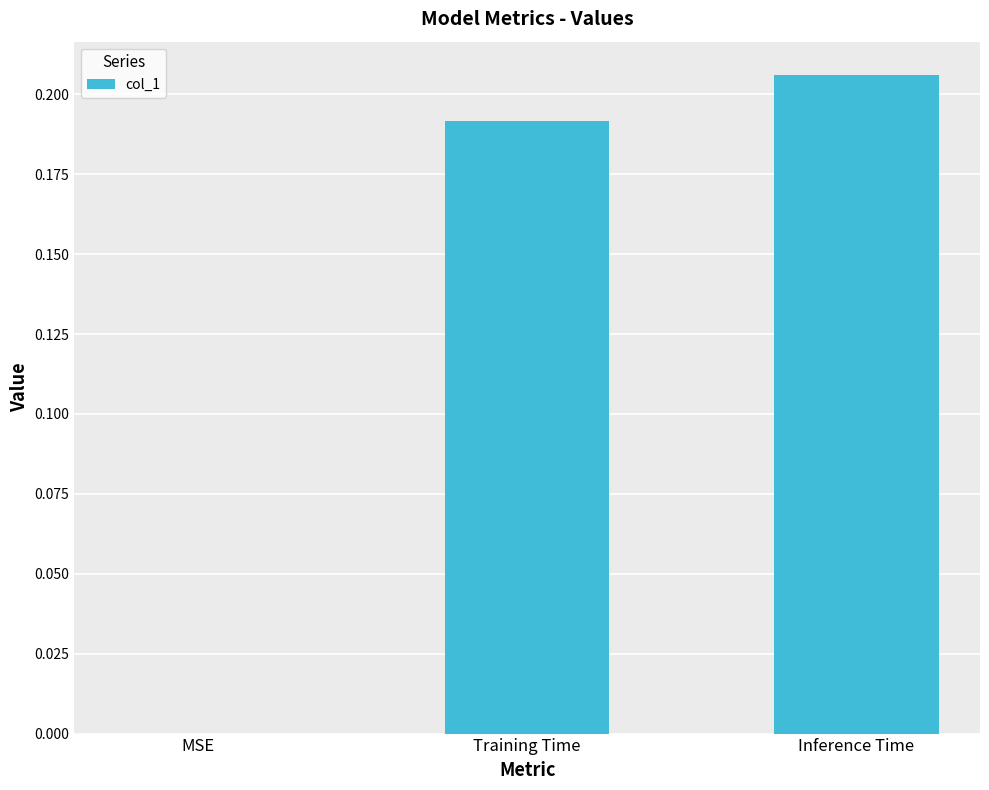

Are the bars horizontal?

No